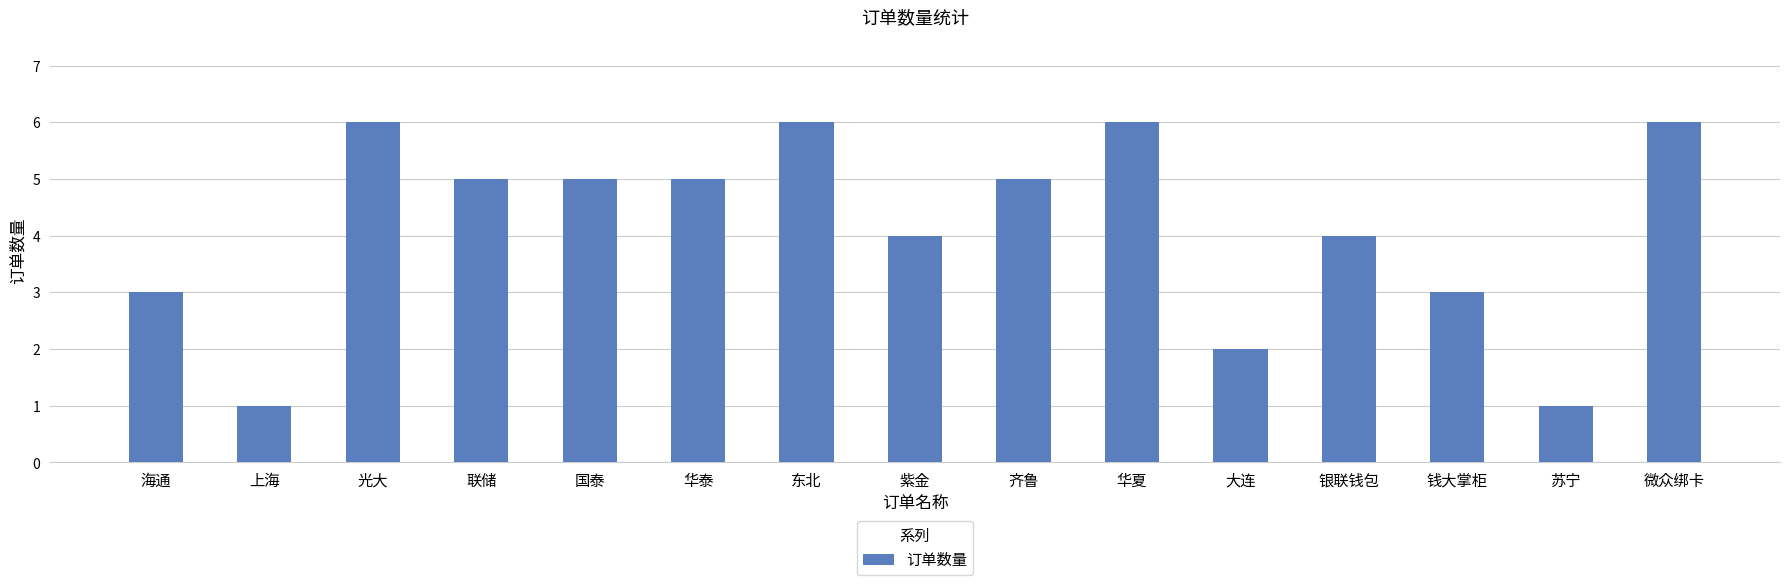

What is the minimum value shown in the chart?

1